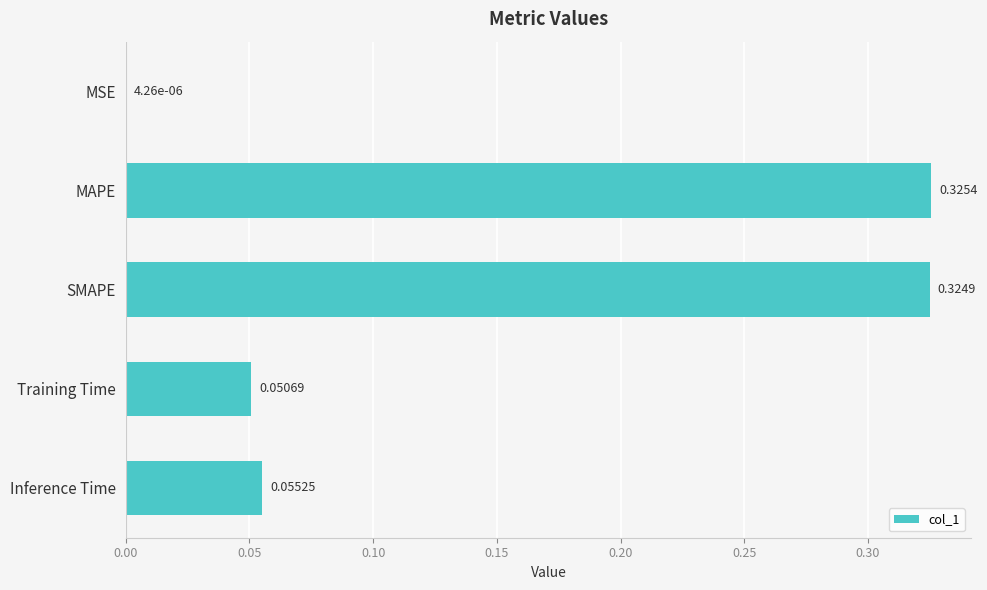

Are the bars horizontal?

Yes